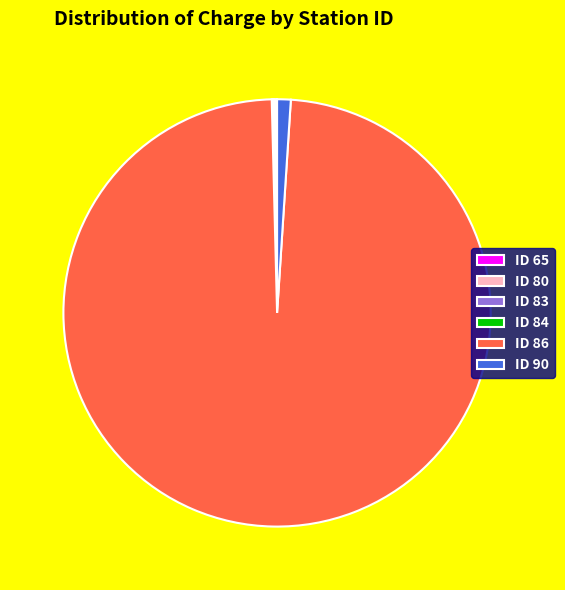

What is the largest slice in the pie chart?

ID 86